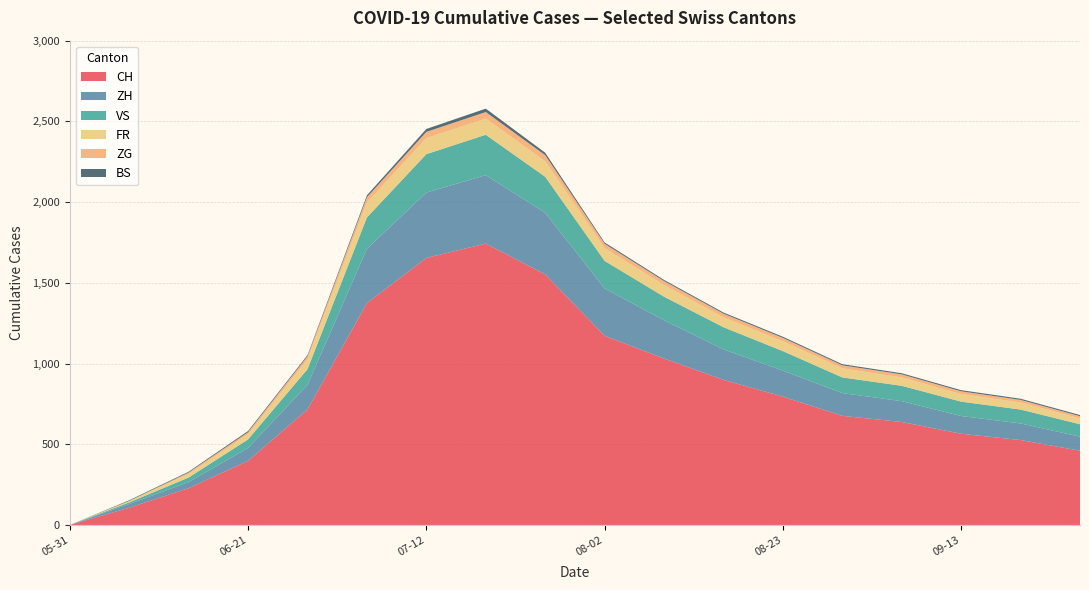

Reading left to right, list all the values displayed in this chart.

CH: 0	107	228	397	716	1374	1654	1743	1552	1172	1031	899	795	676	638	565	526	460
ZH: 0	23	38	80	152	337	405	424	382	293	237	189	161	141	129	110	103	87
FR: 0	9	22	32	61	92	99	100	96	79	72	61	61	56	52	47	44	36
ZG: 0	0	9	13	19	33	39	41	38	27	25	23	21	19	19	17	16	14
VS: 0	10	28	53	97	194	238	250	223	171	146	137	121	97	95	89	86	77
BS: 0	4	5	7	7	12	18	21	15	8	7	7	7	7	7	7	7	7